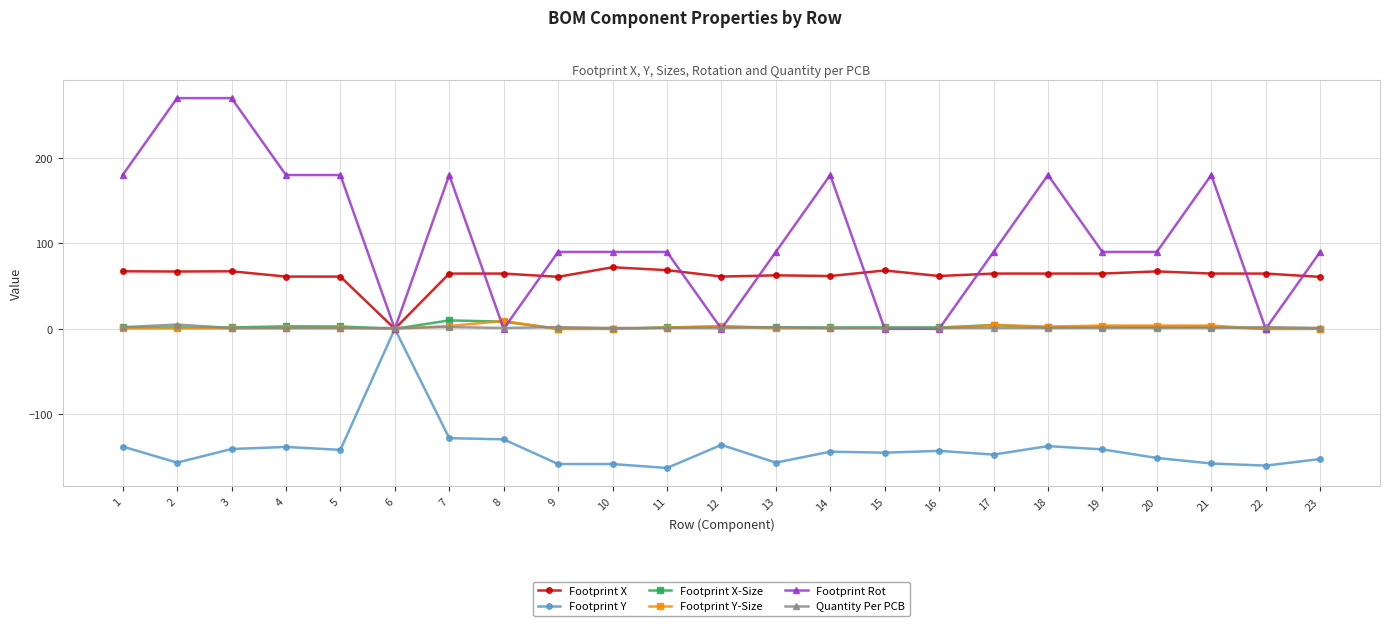

True or false: Footprint Rot has more than 1 interior local peaks.

True